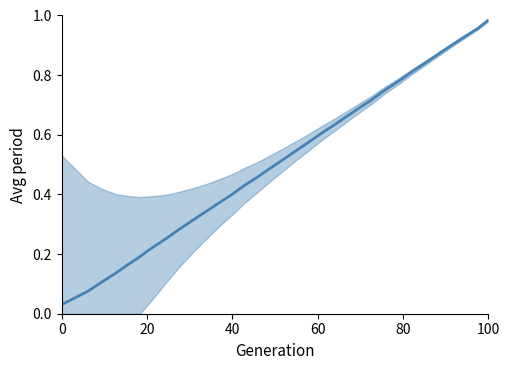

True or false: the data has more than 1 interior local peaks.

False